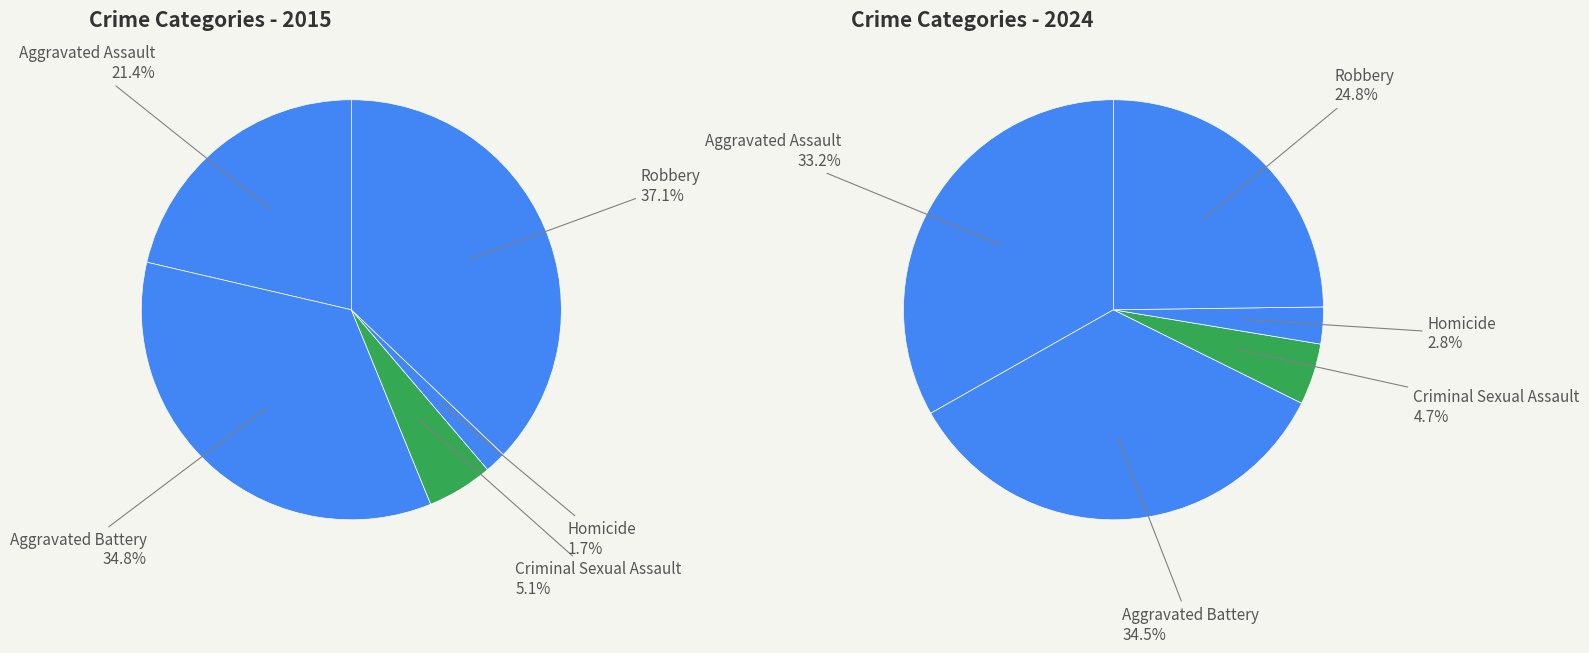

To the nearest percent, what is the difference between the values_2015 and 3 slice percentages?

20%